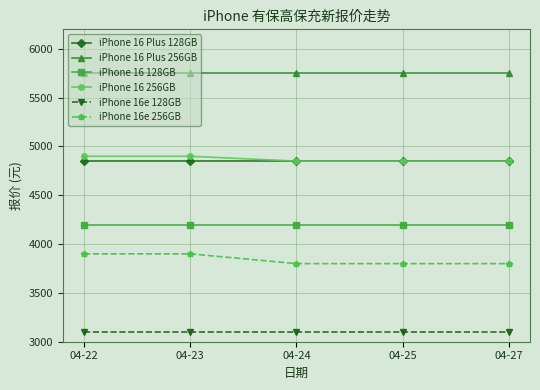

What is the total value across all series at 04-22?

26700